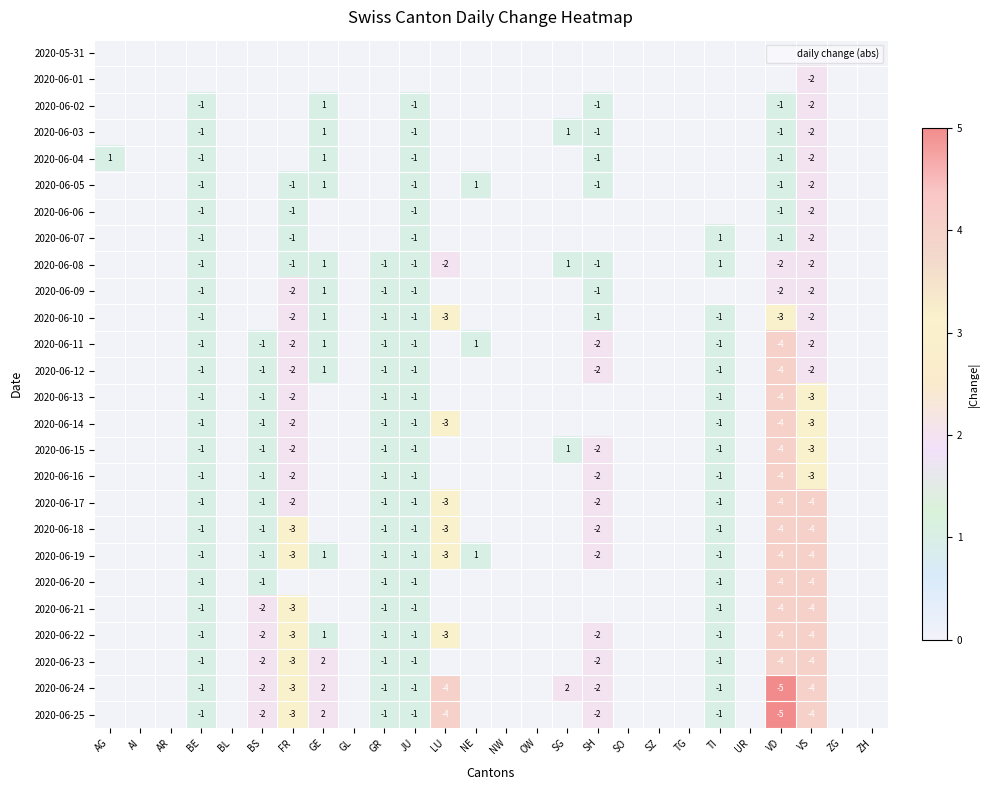

The value of 2020-06-18 at ZH is 1. True or false?

False